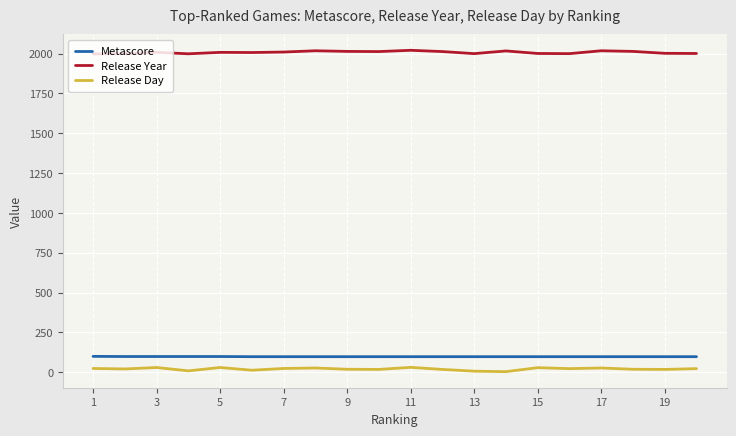

What is the difference between the second highest and minimum values in the Release Year series?

20